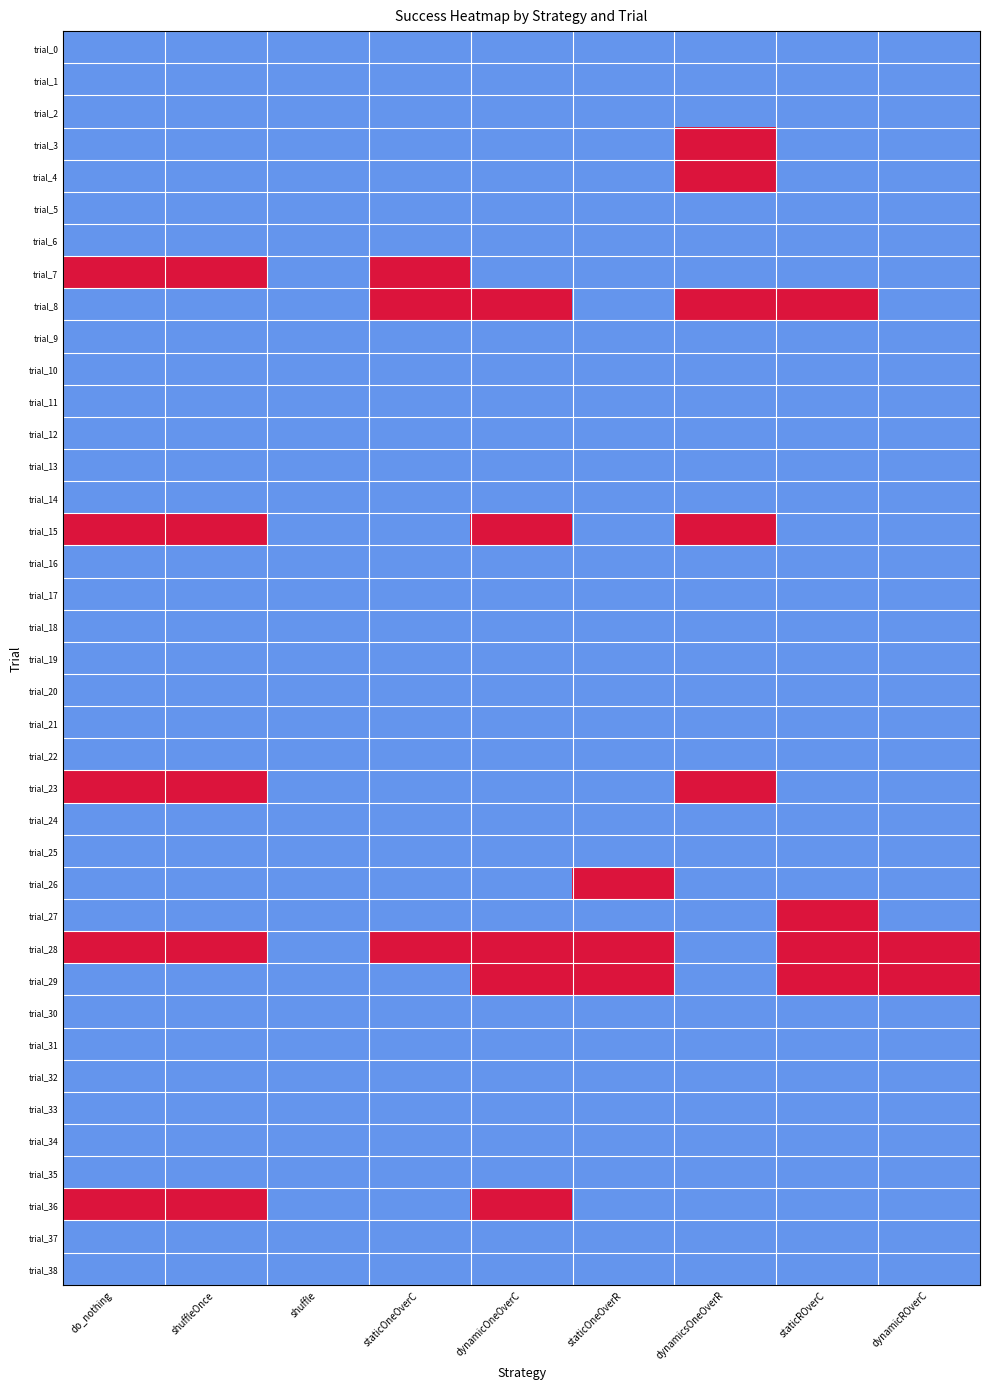

At which category is the sum across all series the highest?

do_nothing